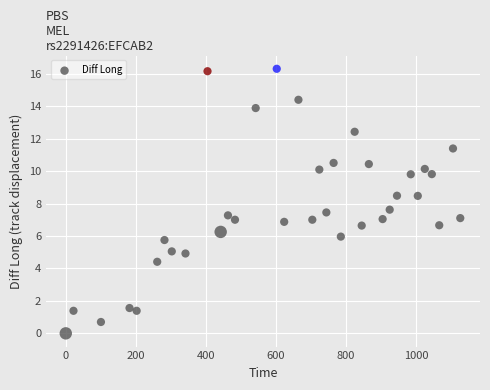

What is the range of Y values (max minus min)?

16.3